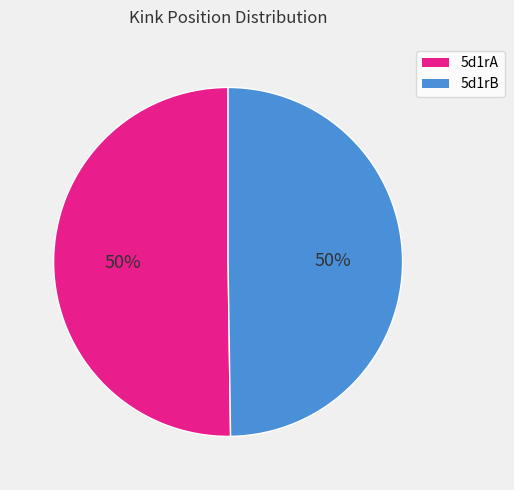

What is the ratio of the value at 5d1rA to the value at 5d1rB?

1.0